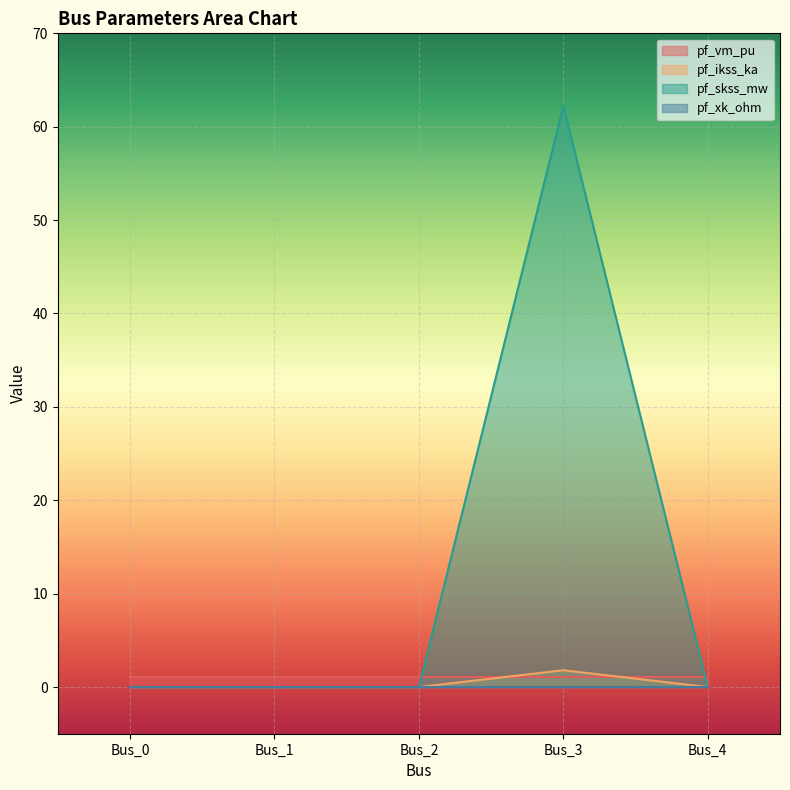

Which series has the largest total across all categories?

pf_skss_mw